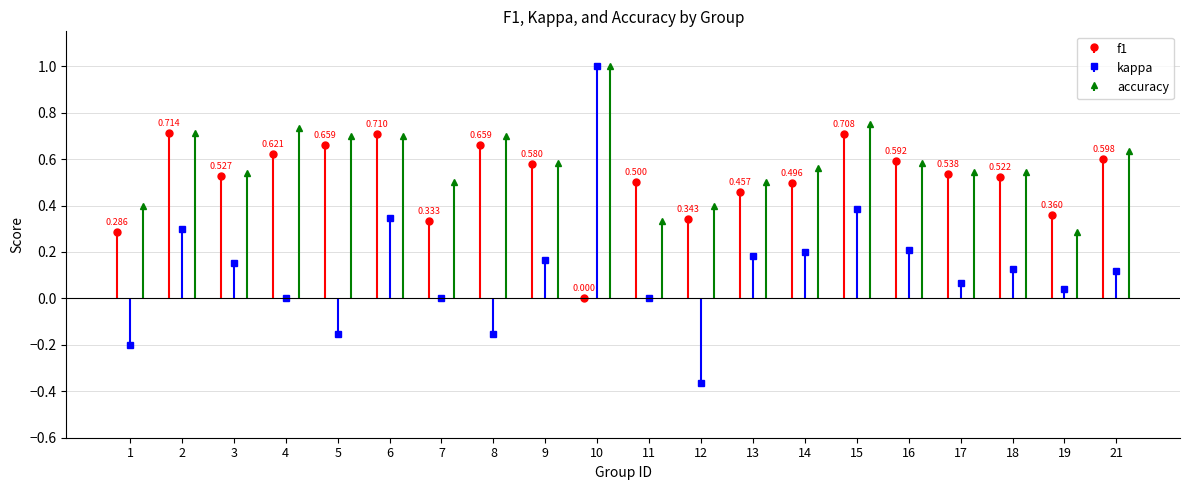

What value does the accuracy series have at 9?

0.6